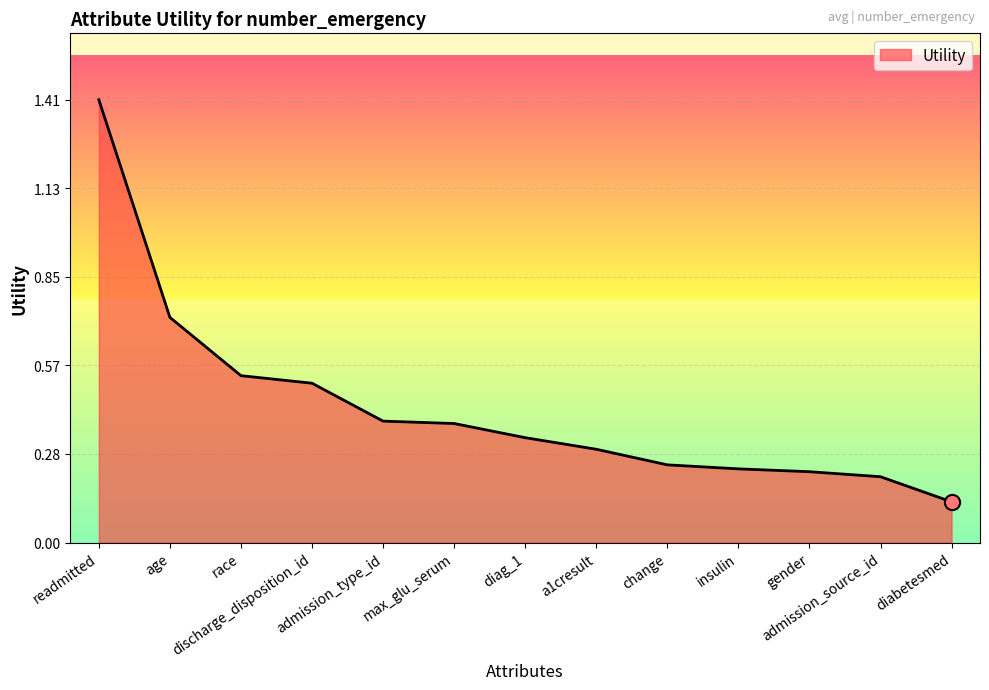

Between admission_type_id and race, which is larger?

race